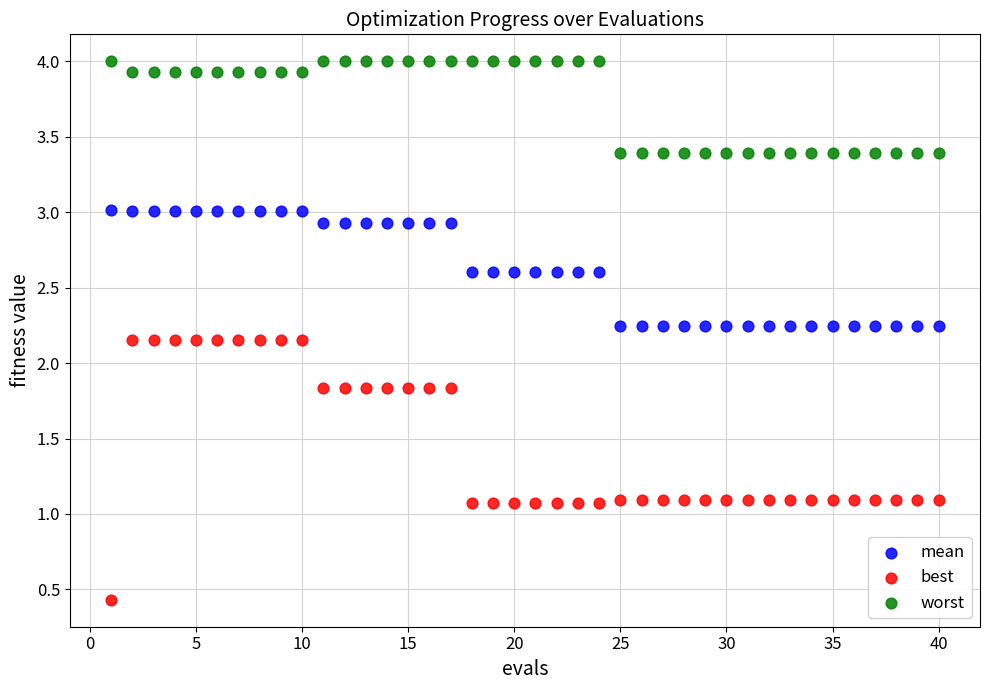

Which series contains the lowest Y value?

best